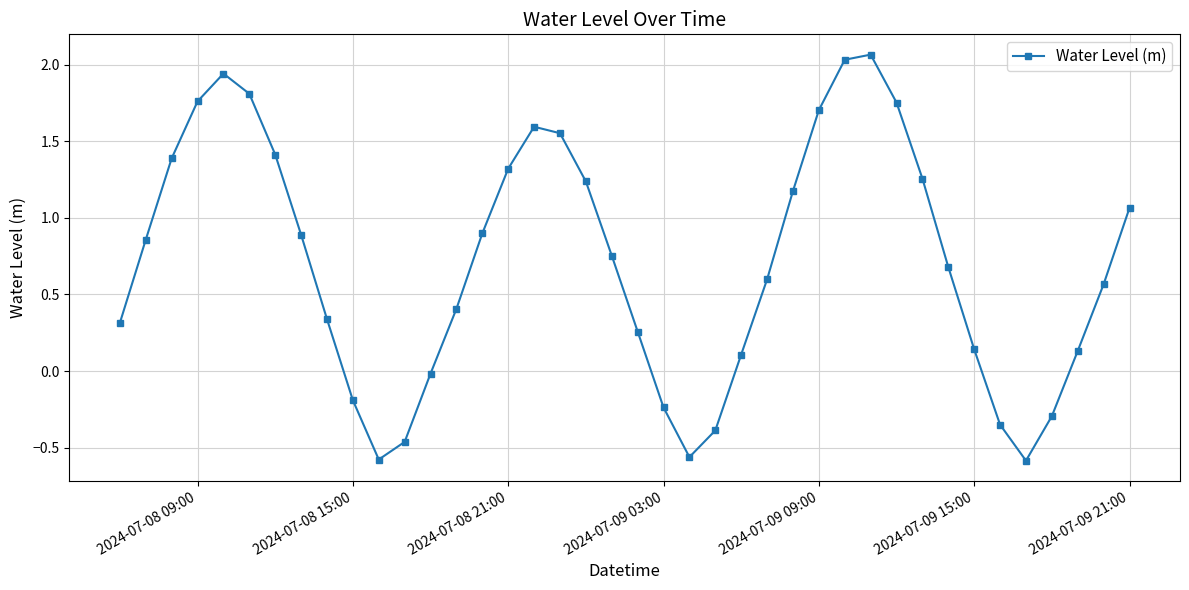

How many interior local peaks (higher than both neighbors) does the data have?

3